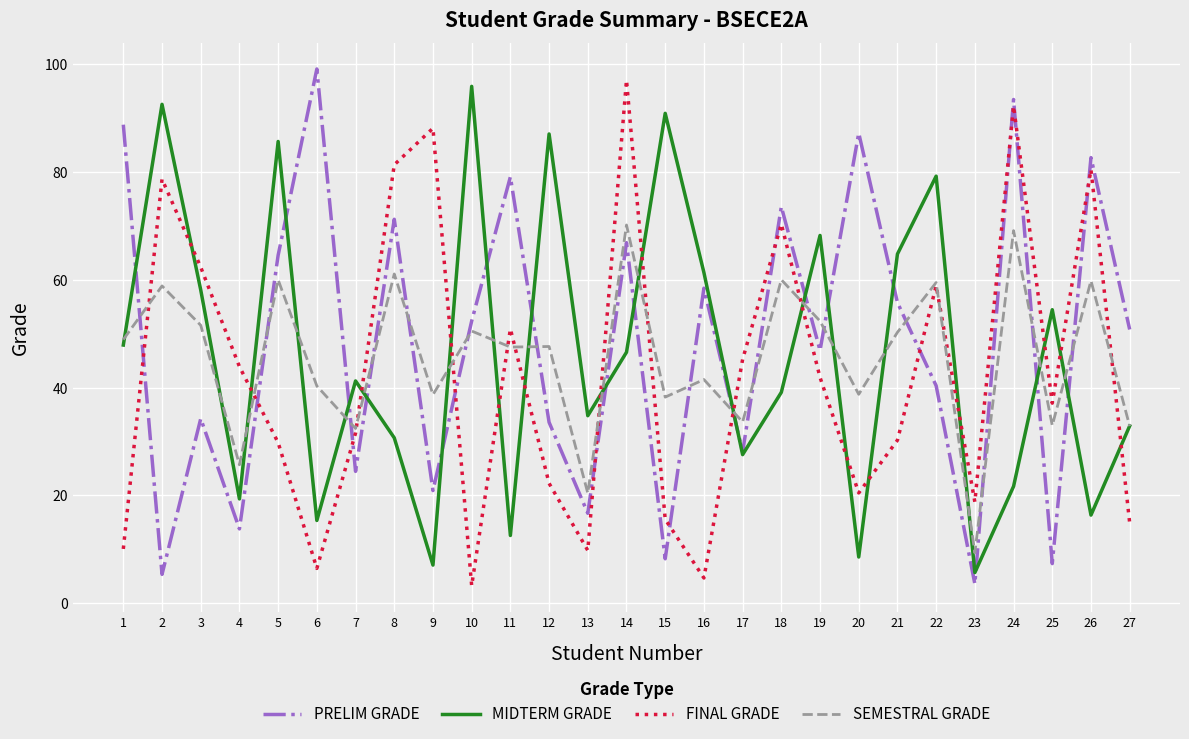

Between 11 and 22, which series saw the biggest shift?

MIDTERM GRADE